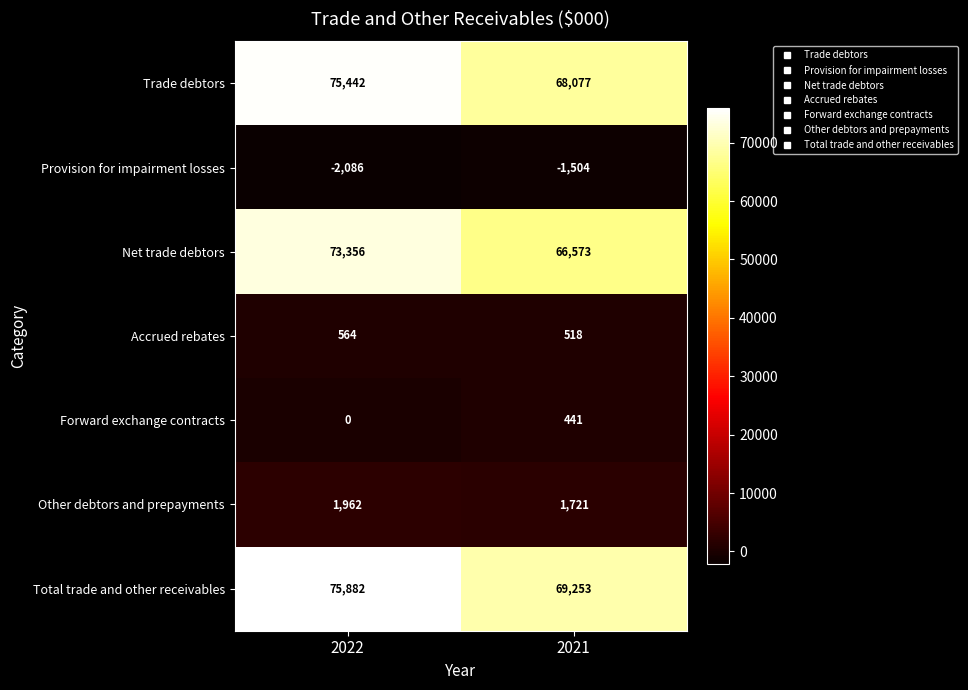

Which series has the largest range (max minus min)?

Trade debtors